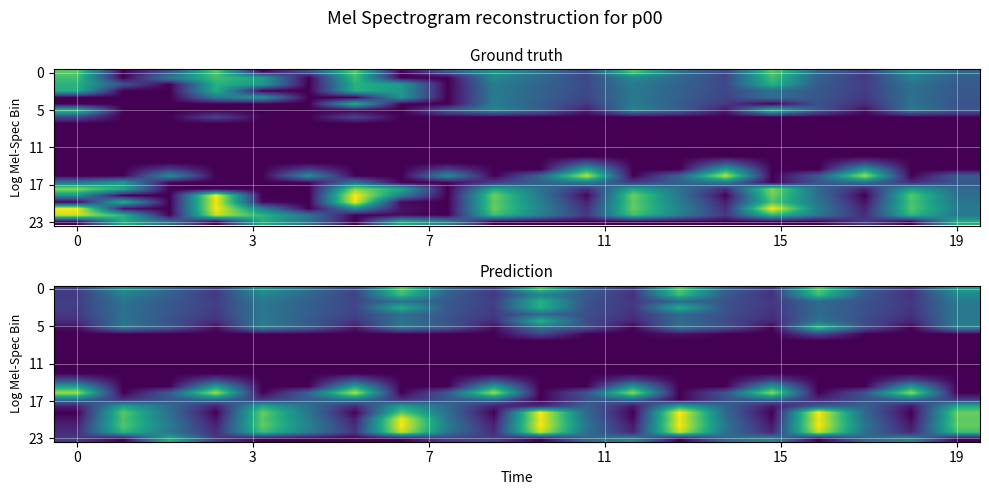

Count the number of data series in this chart.

24